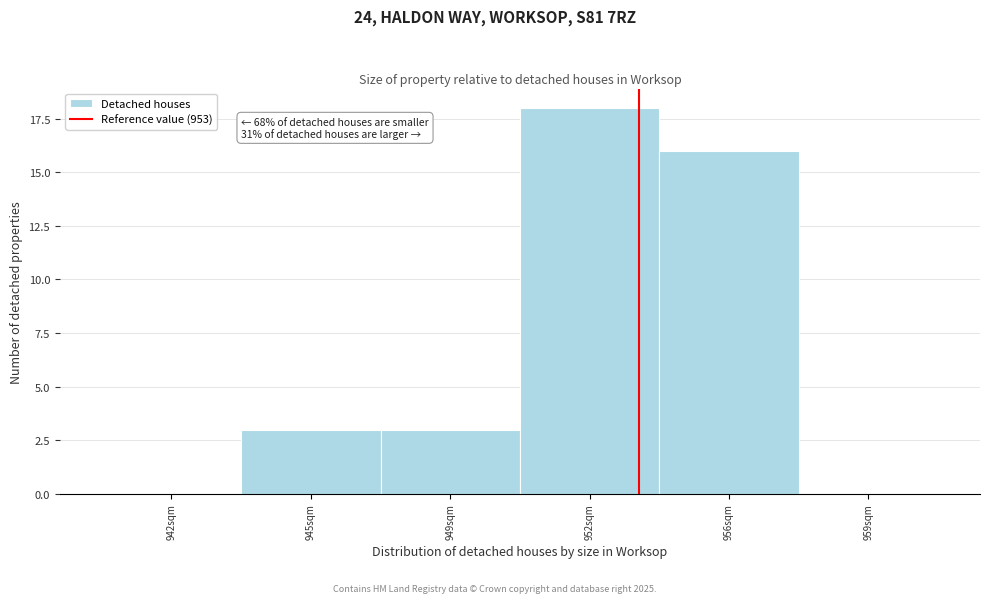

Reading left to right, extract all data points from this chart.

942sqm=0	945sqm=3	949sqm=3	952sqm=18	956sqm=16	959sqm=0